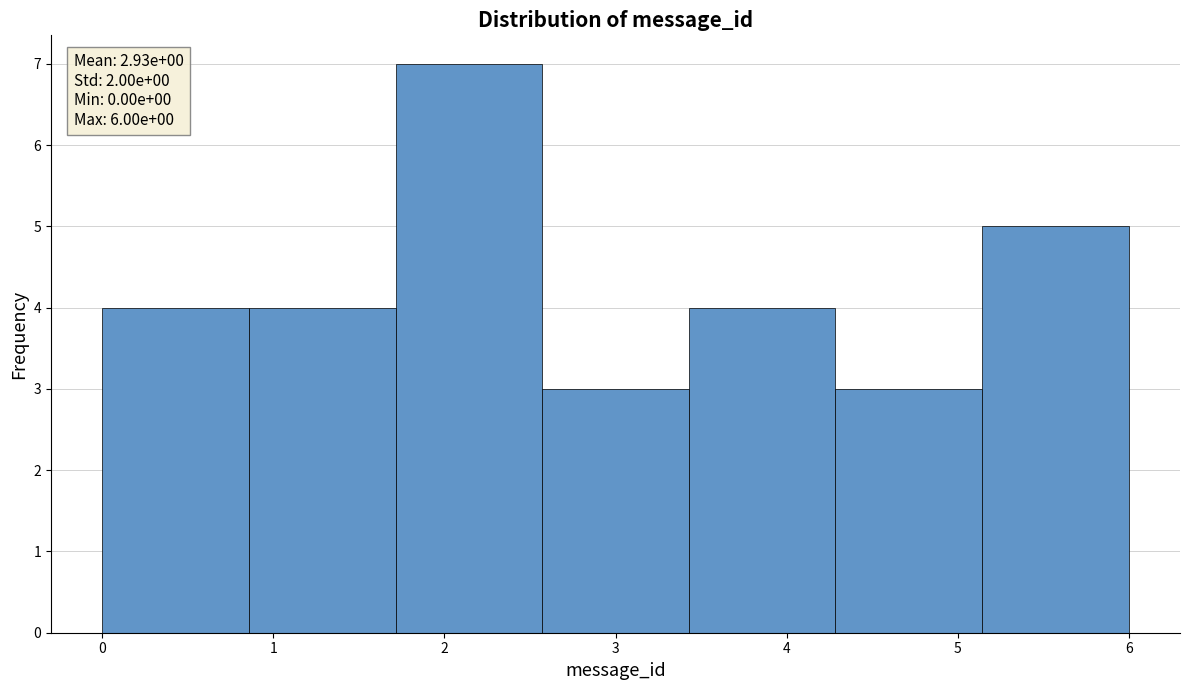

Which range on the x-axis has the tallest bar?

1.7 to 2.6